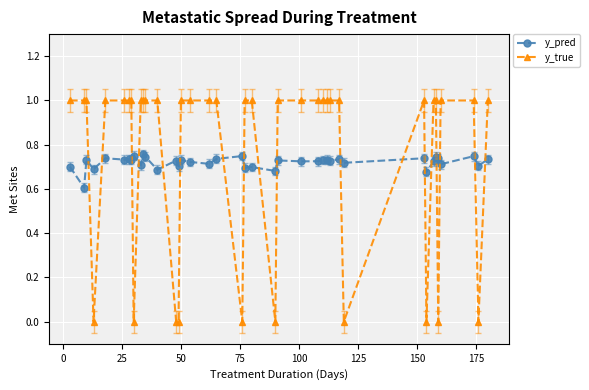

How many times do y_true and y_pred cross each other?

18